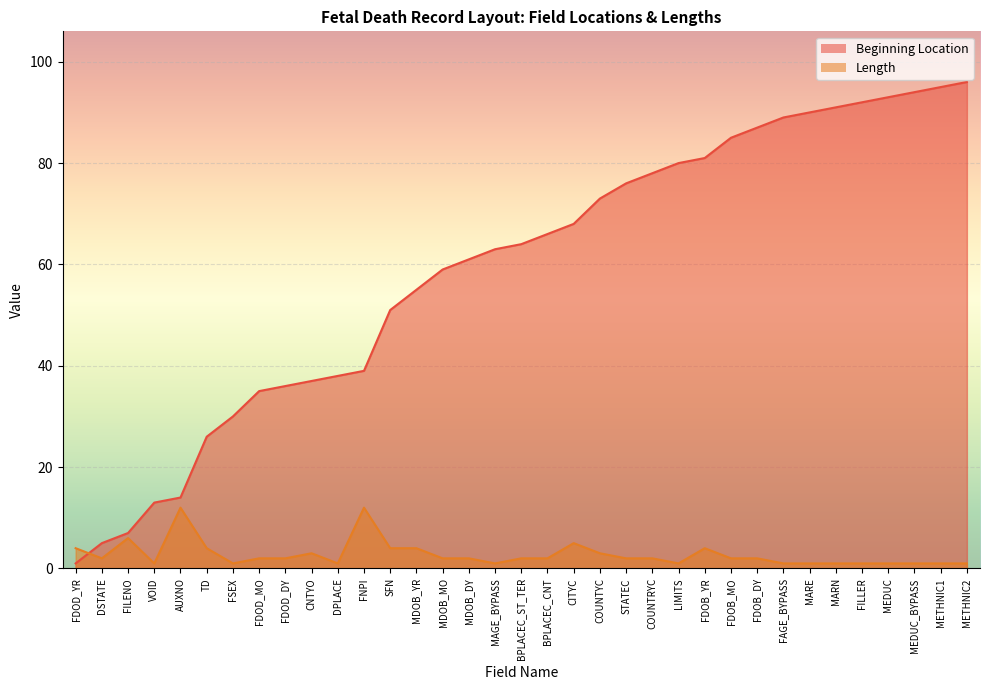

How many interior local peaks does the Length series have?

6